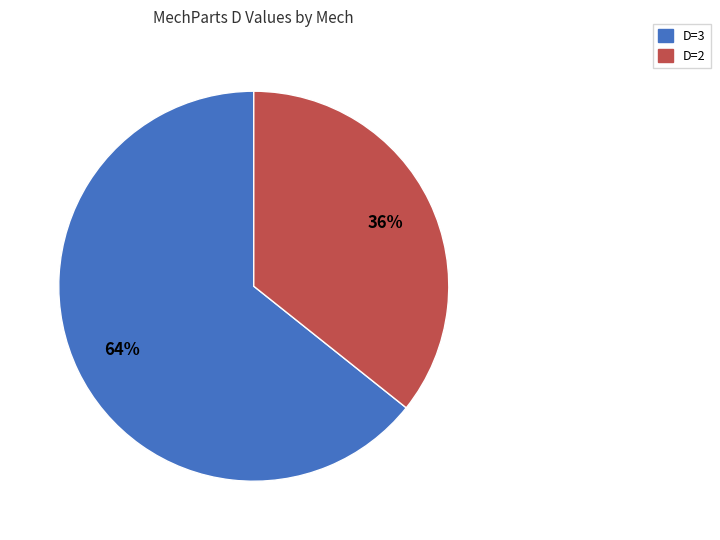

To the nearest percent, what is the combined percentage of D=2 and D=3?

100%